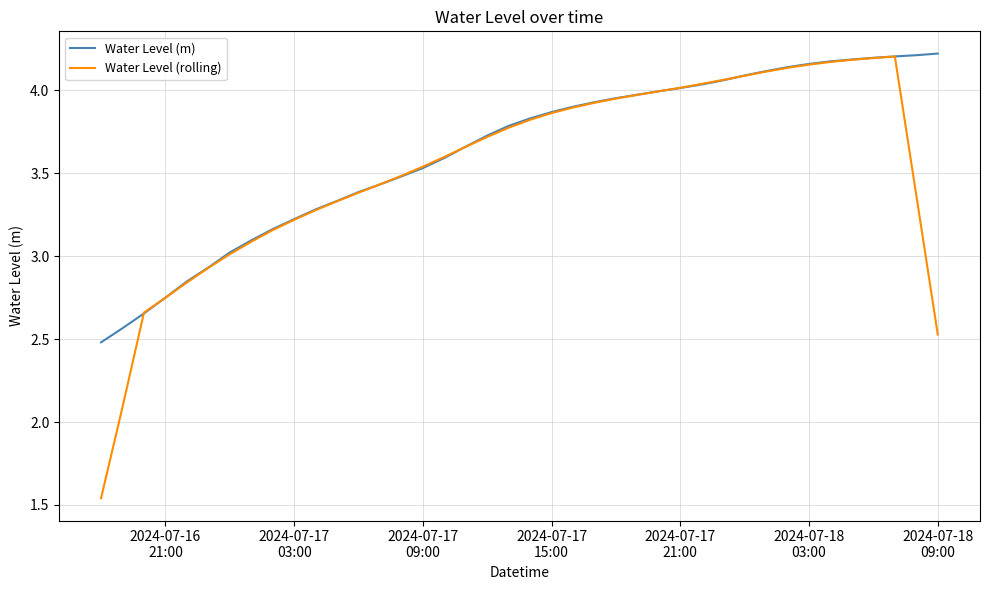

Which series has the widest spread of values?

Water Level (rolling)